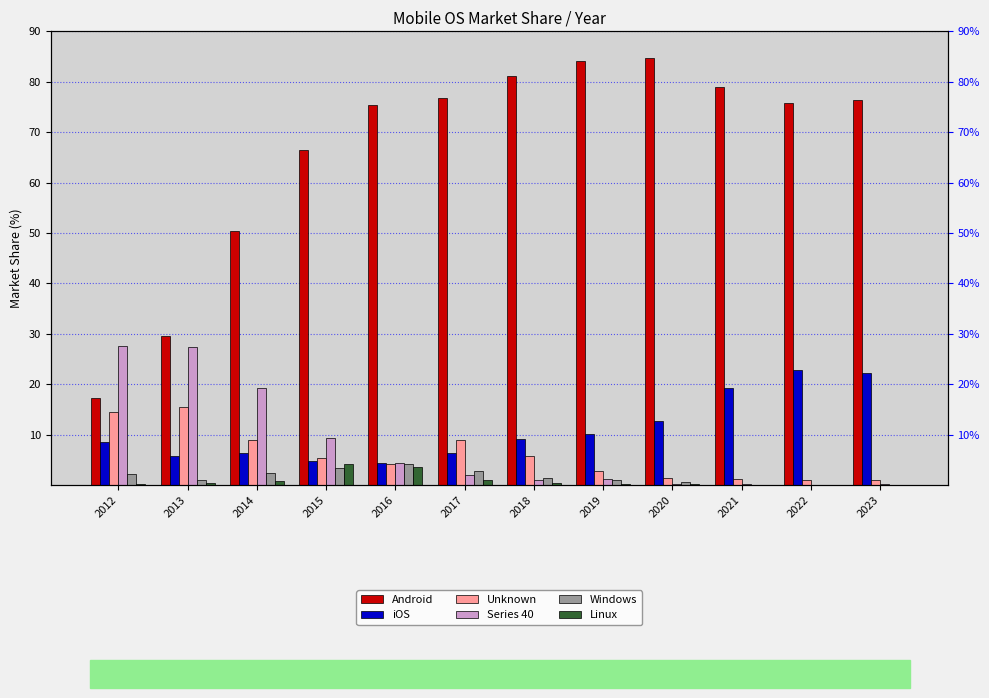

What is the value of the Windows bar at the 6th from the left?

2.7